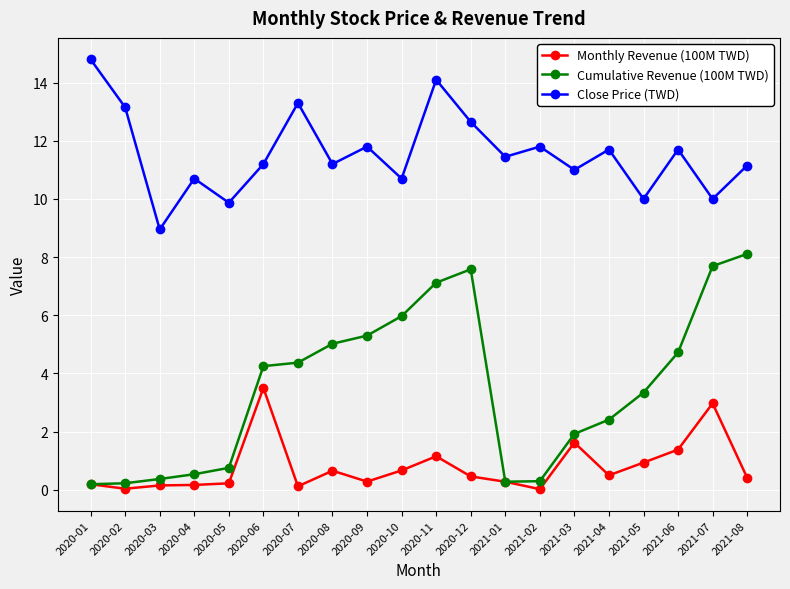

What are all the series names shown in the legend?

Monthly Revenue (100M TWD), Cumulative Revenue (100M TWD), Close Price (TWD)